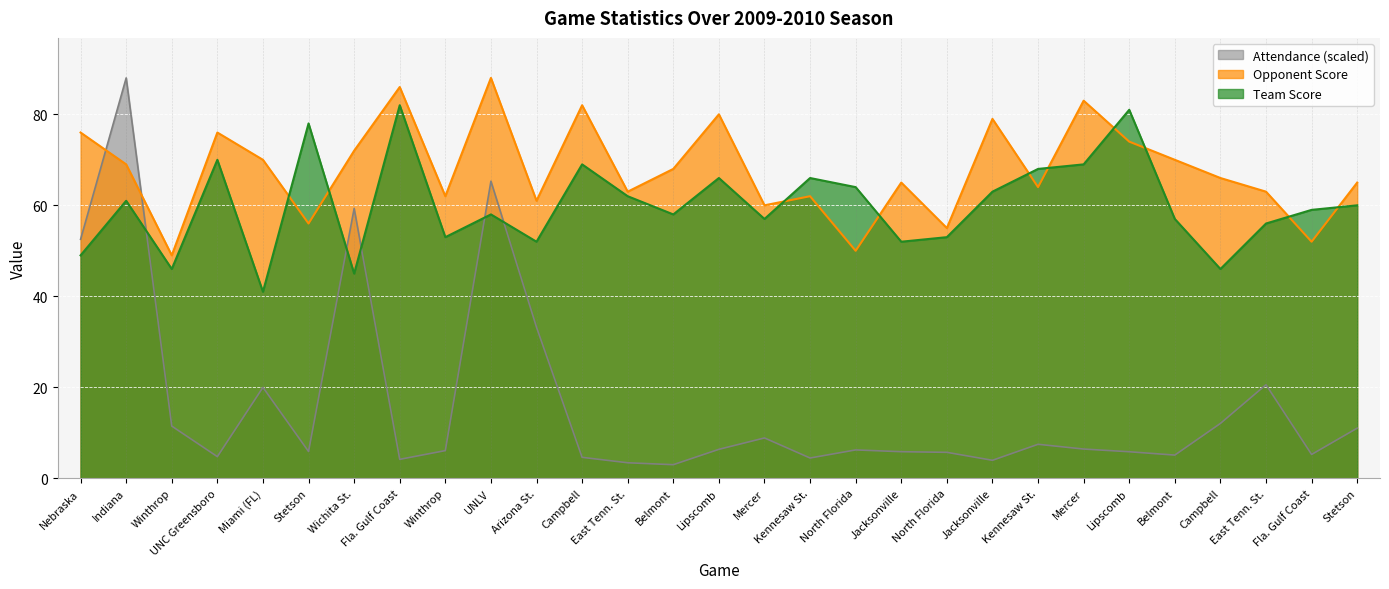

The Attendance series shows 5.7 at North Florida. True or false?

True